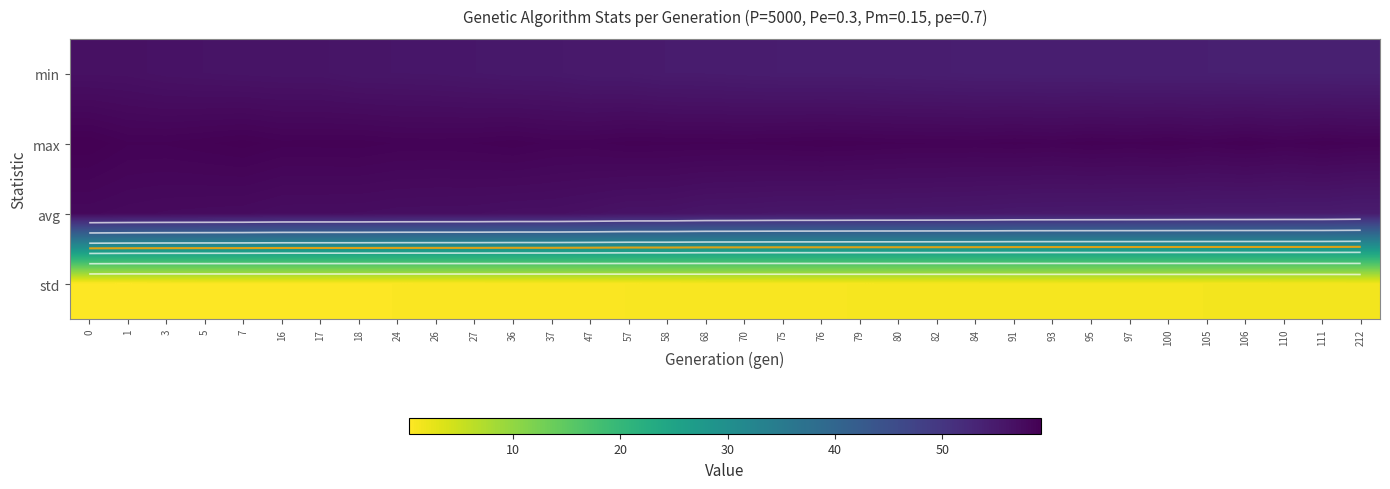

The value of std at 212 is 1.4. True or false?

True